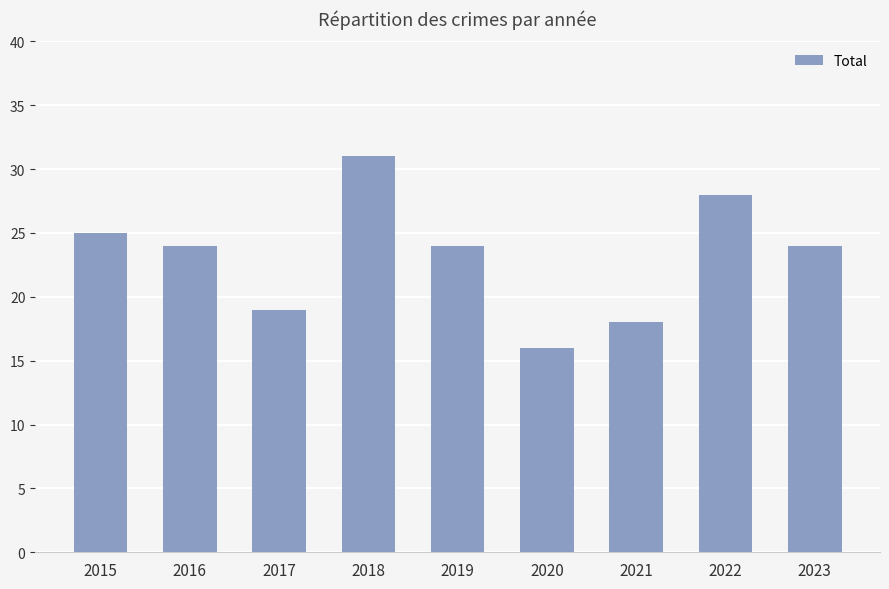

How many categories are shown in the chart?

9